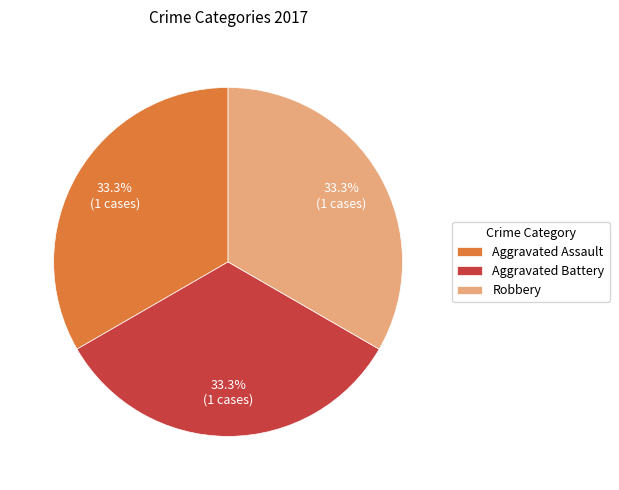

Is there any slice that represents more than half of the pie?

No